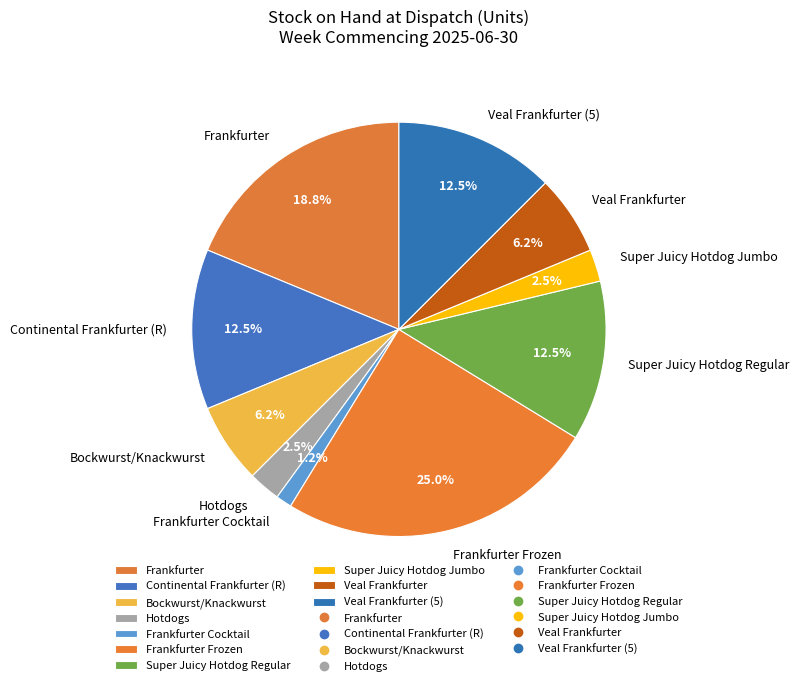

Is there a majority slice in this chart?

No